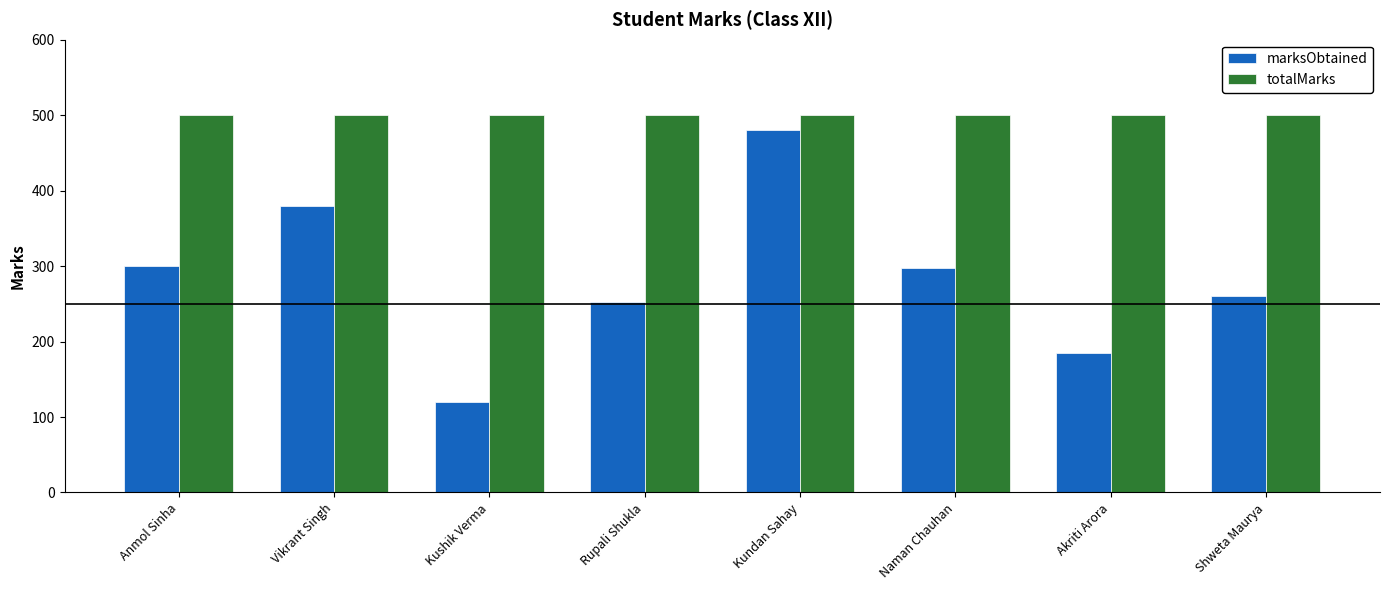

Reading left to right, what are all the values shown in this chart?

marksObtained: Anmol Sinha=300	Vikrant Singh=380	Kushik Verma=120	Rupali Shukla=253	Kundan Sahay=480	Naman Chauhan=297	Akriti Arora=185	Shweta Maurya=260
totalMarks: Anmol Sinha=500	Vikrant Singh=500	Kushik Verma=500	Rupali Shukla=500	Kundan Sahay=500	Naman Chauhan=500	Akriti Arora=500	Shweta Maurya=500